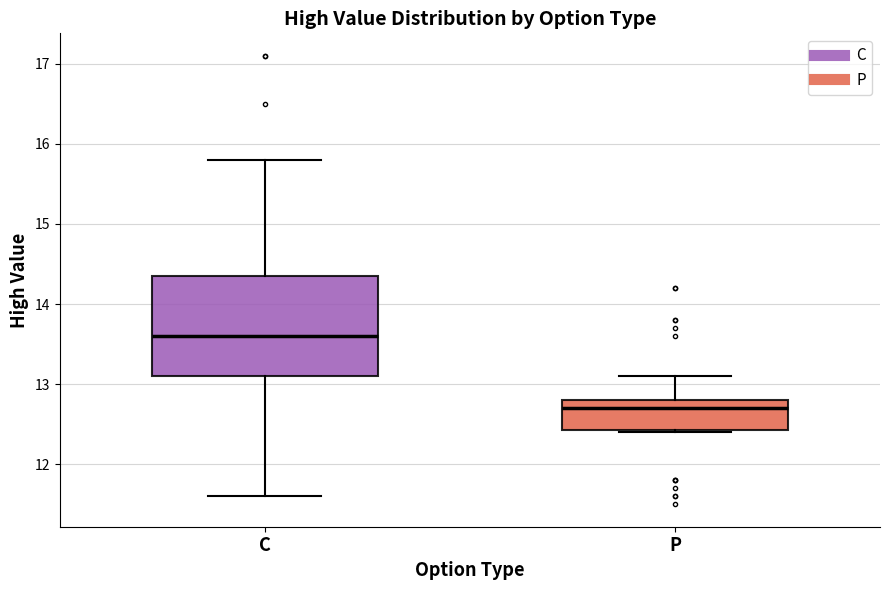

Where does the upper whisker of the box for P end on the y-axis? The values are not printed on the chart, so give them approximately, as read against the axis.

13.1